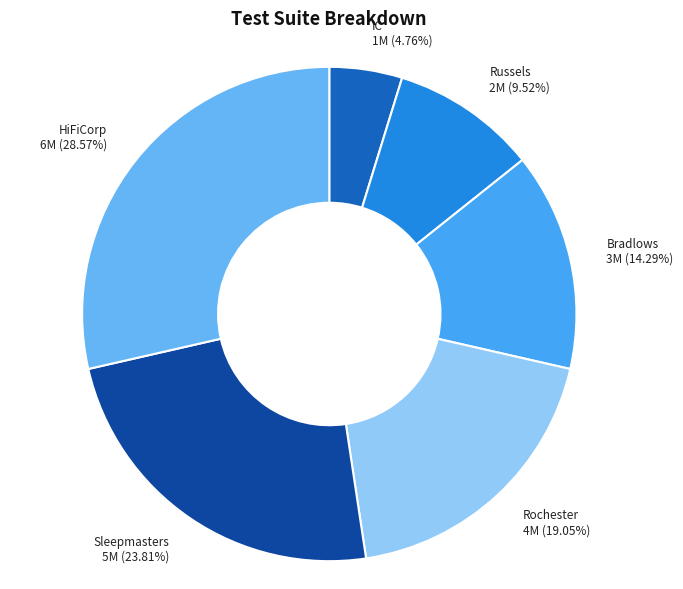

Is there a majority slice in this chart?

No